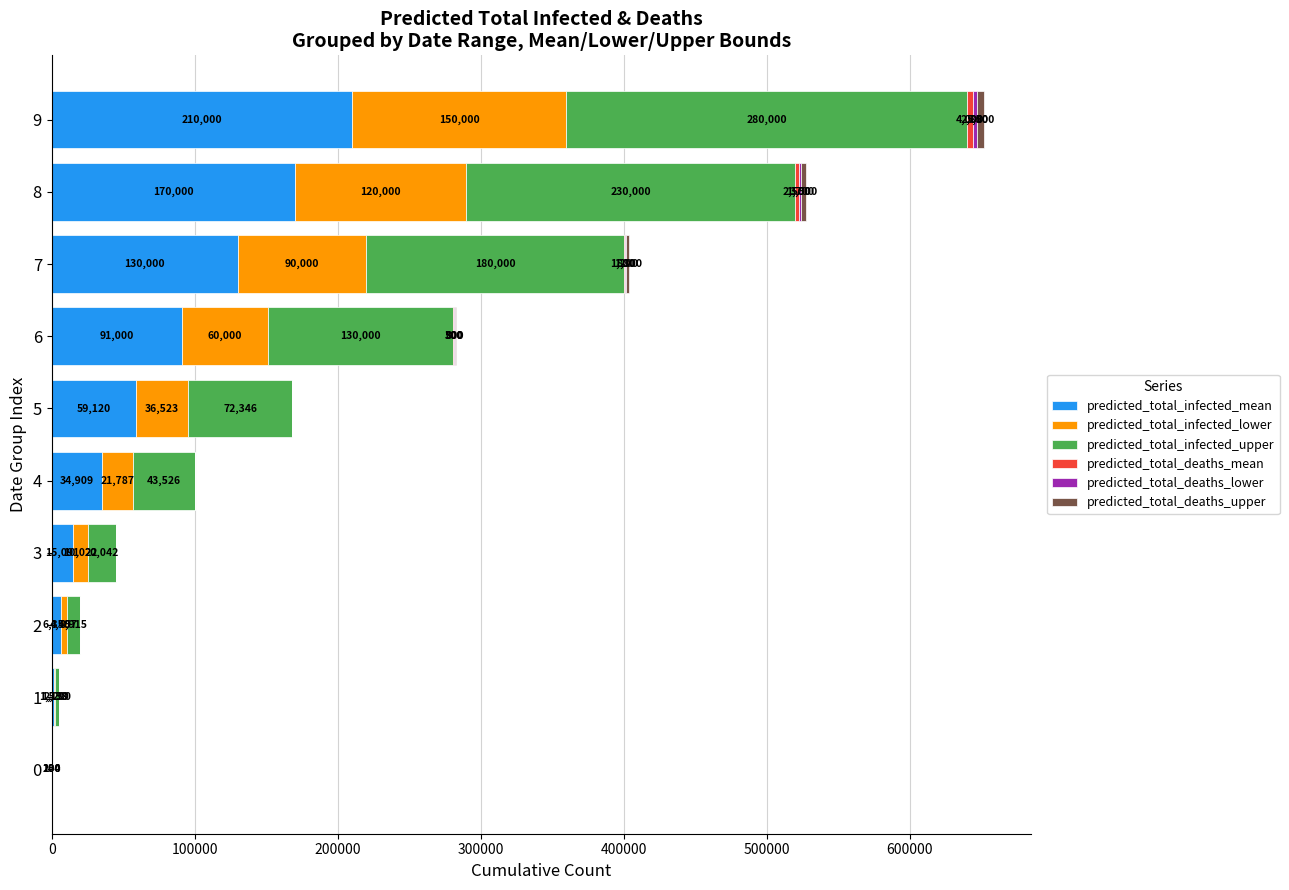

What is the total value across all series at 7?

403800